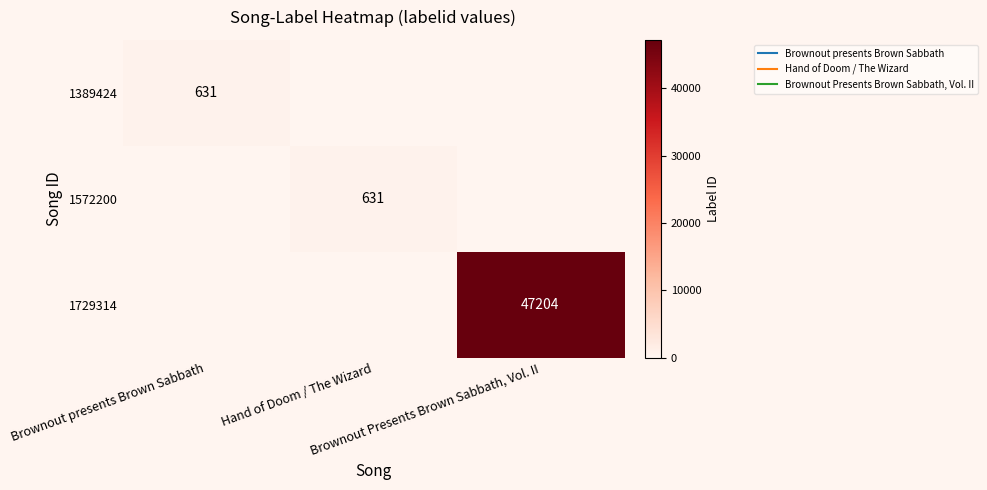

Is it true that 1729314 equals 30587 at Hand of Doom / The Wizard?

False